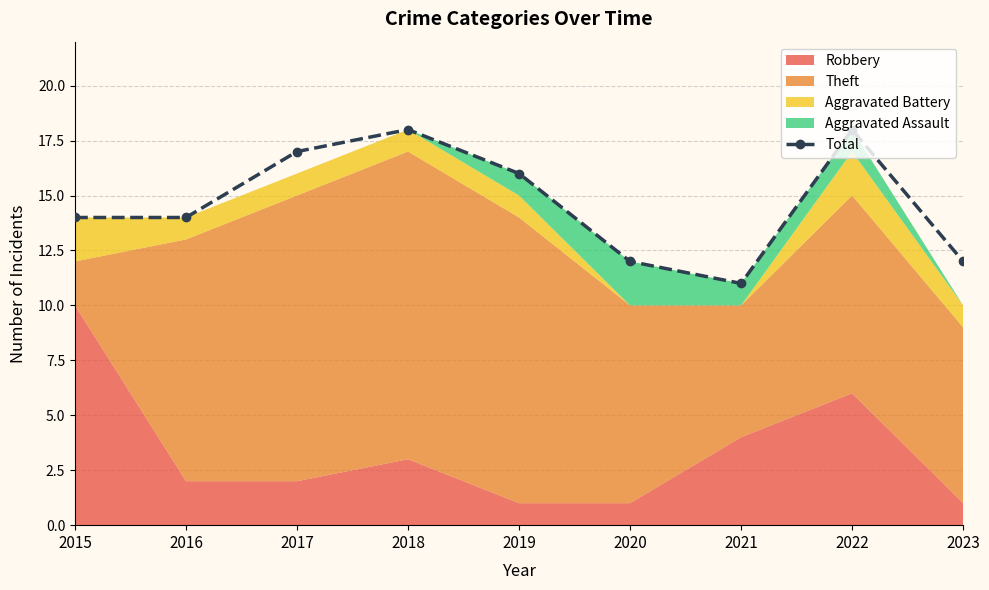

Is it true that the value at 2022 is 8?

False